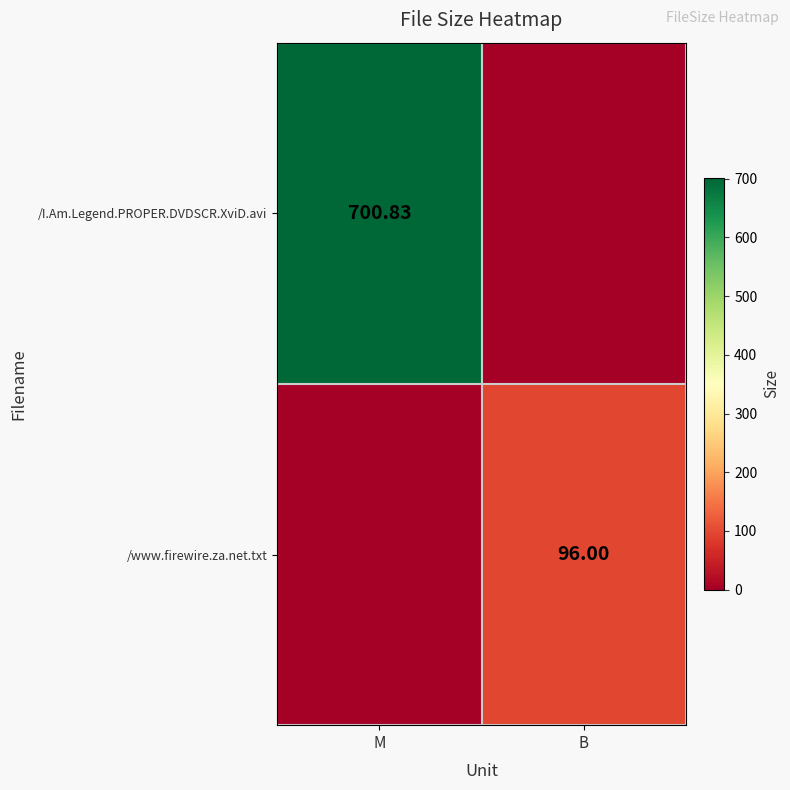

What is the difference between the maximum and minimum values in the /I.Am.Legend.PROPER.DVDSCR.XviD.avi series?

700.8